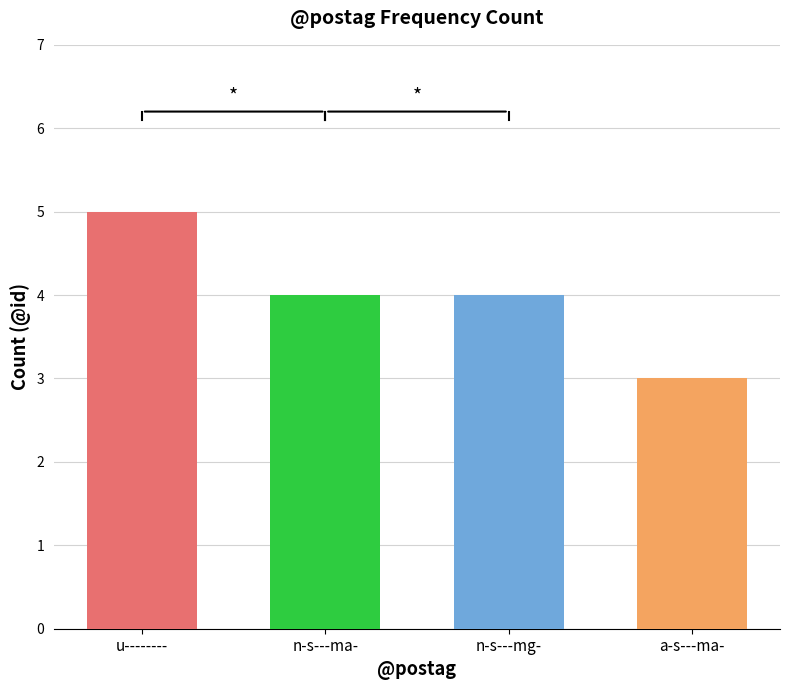

What is the minimum value shown in the chart?

3